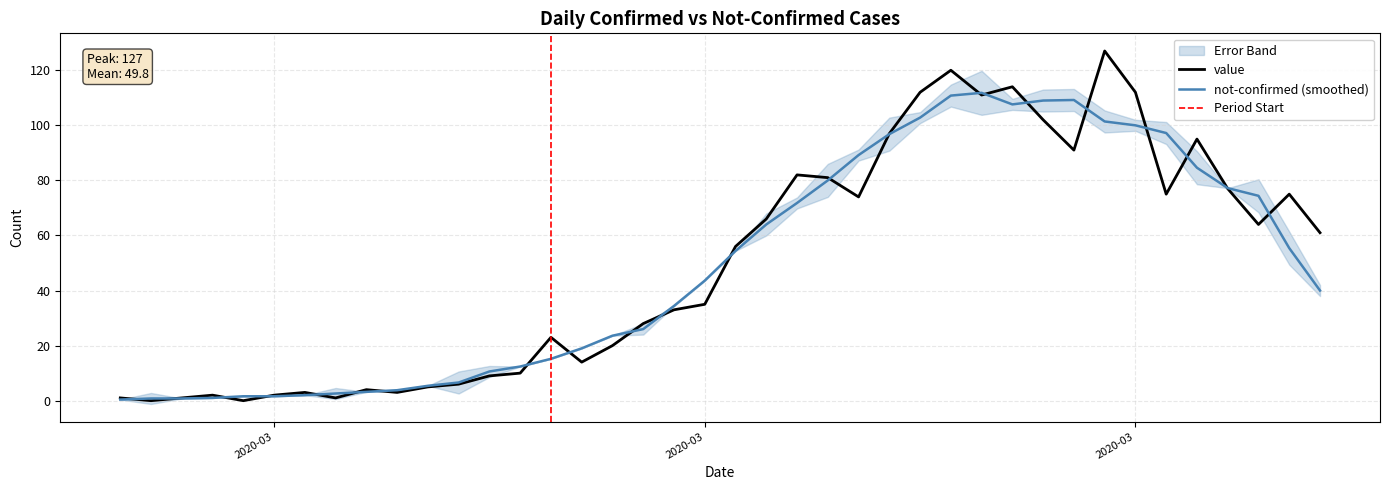

Rank the categories by value from highest to lowest.

2020-03-30, 2020-03-25, 2020-03-27, 2020-03-24, 2020-03-31, 2020-03-26, 2020-03-28, 2020-03-23, 2020-04-02, 2020-03-29, 2020-03-20, 2020-03-21, 2020-04-03, 2020-04-01, 2020-04-05, 2020-03-22, 2020-03-19, 2020-04-04, 2020-04-06, 2020-03-18, 2020-03-17, 2020-03-16, 2020-03-15, 2020-03-12, 2020-03-14, 2020-03-13, 2020-03-11, 2020-03-10, 2020-03-09, 2020-03-08, 2020-03-06, 2020-03-04, 2020-03-07, 2020-03-01, 2020-03-03, 2020-02-27, 2020-02-29, 2020-03-05, 2020-02-28, 2020-03-02